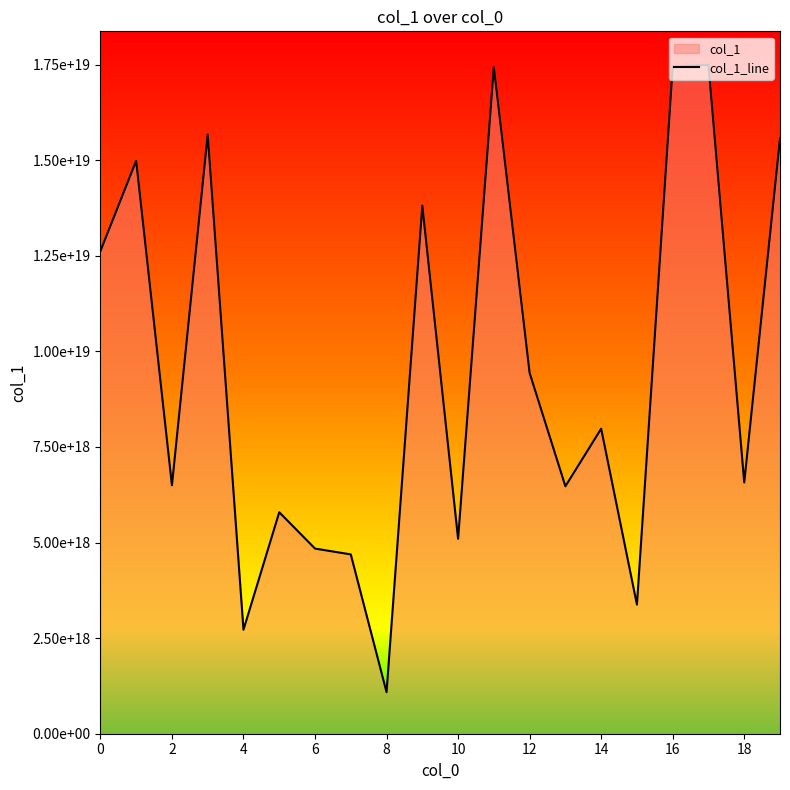

The value at 4 is 1571643415587959552. True or false?

False